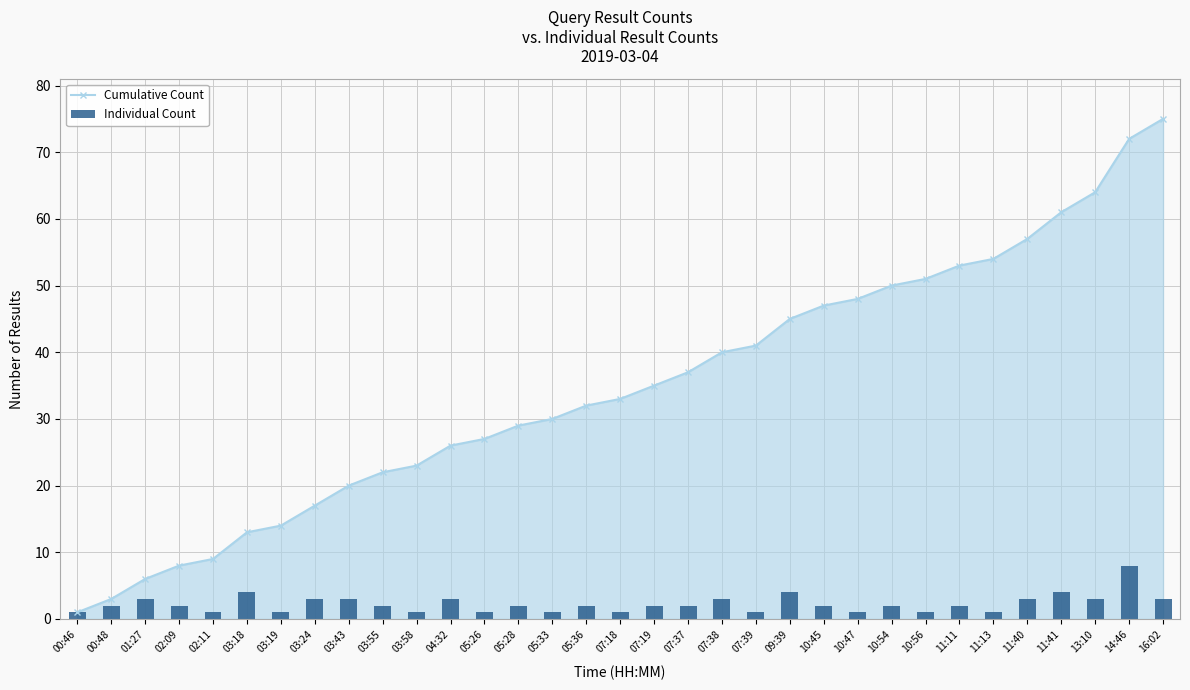

At which category is the sum across all series the highest?

14:46